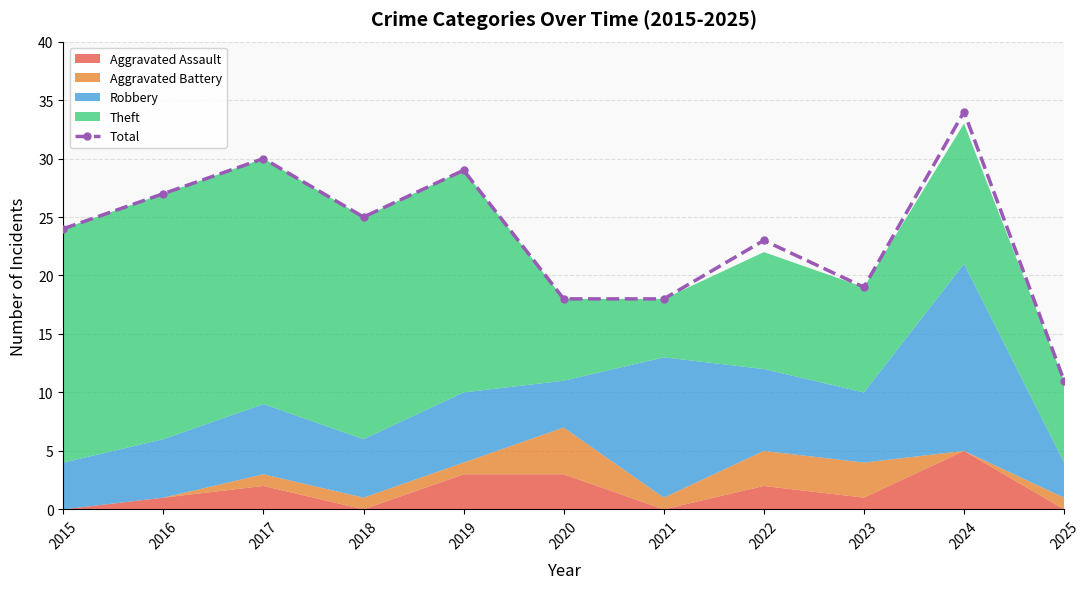

What is the sum of the values at 2016 and 2022?

50